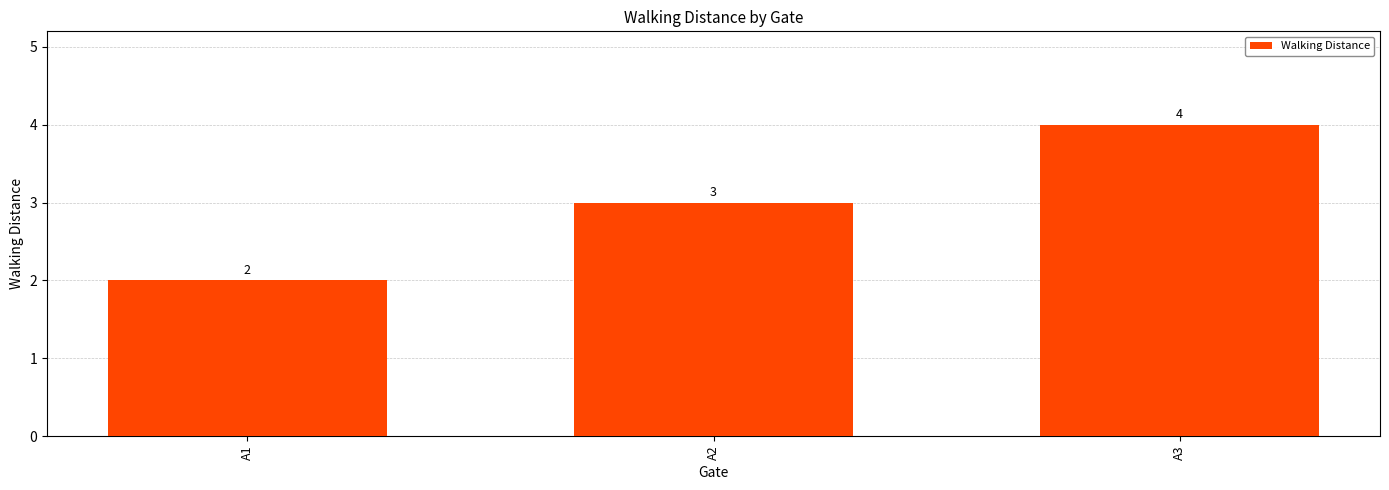

List the labels in order of value, largest first.

A3, A2, A1